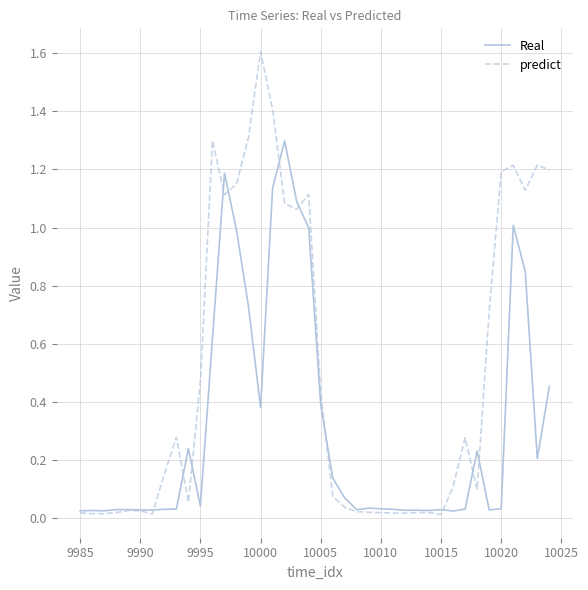

What is the greatest value displayed?

1.6